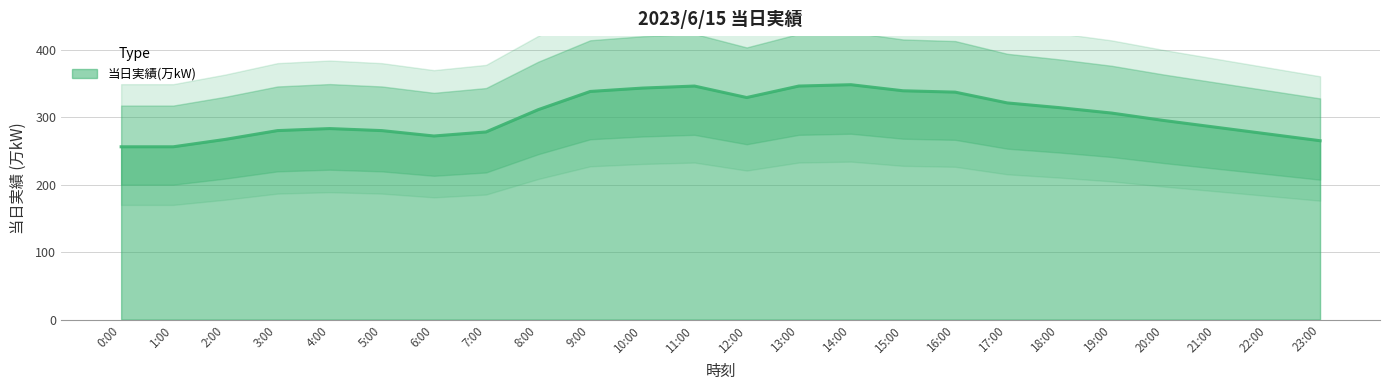

Approximately how many times larger is the value at 21:00 compared to 8:00?

0.9